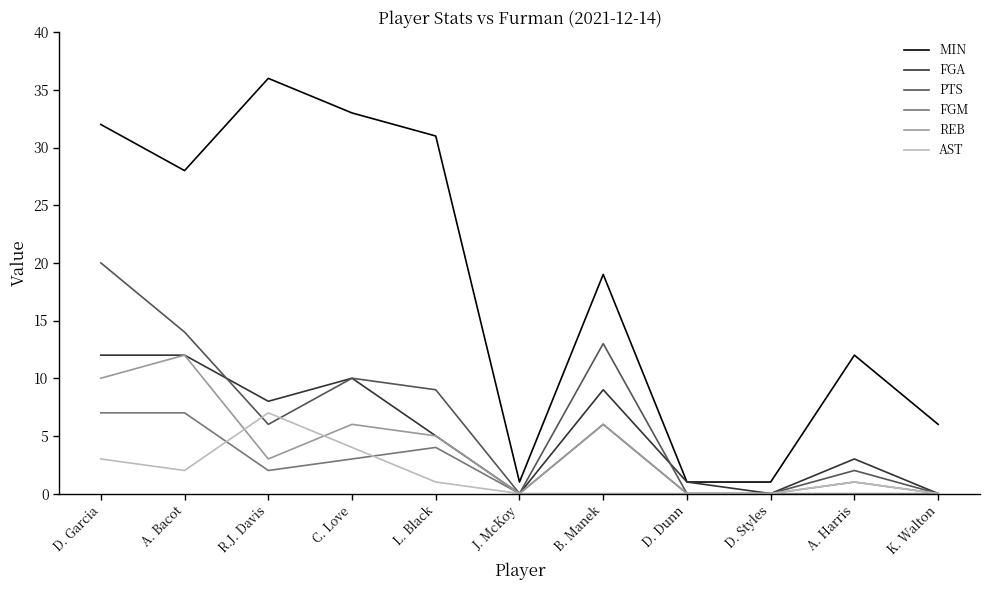

True or false: MIN and PTS cross at least once.

False